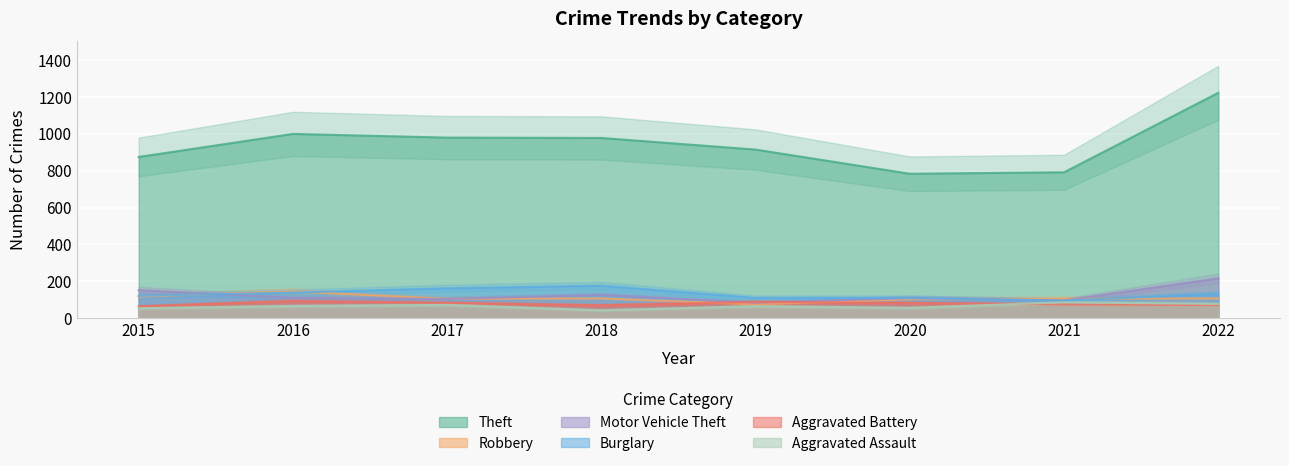

Rank the series by their maximum value, from lowest to highest.

Aggravated Assault, Aggravated Battery, Robbery, Burglary, Motor Vehicle Theft, Theft